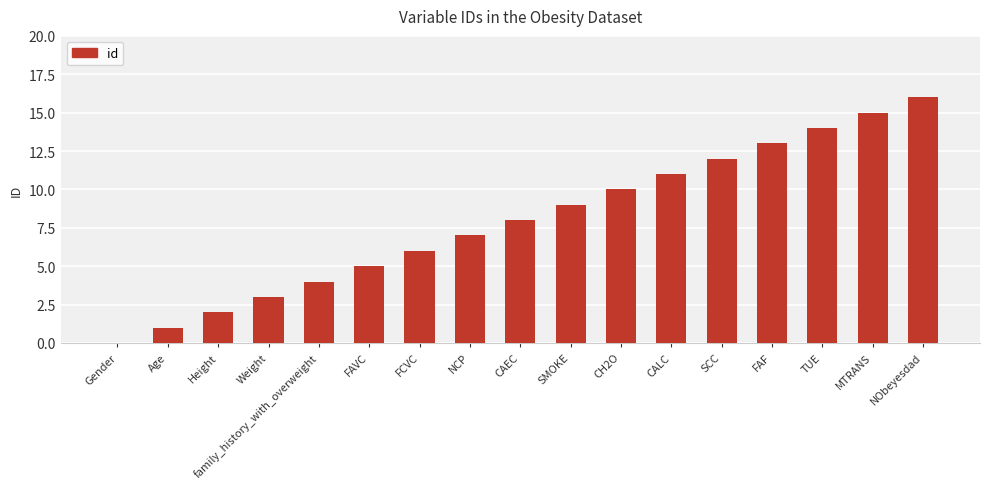

Reading right to left, transcribe all the data shown in this chart.

NObeyesdad=16	MTRANS=15	TUE=14	FAF=13	SCC=12	CALC=11	CH2O=10	SMOKE=9	CAEC=8	NCP=7	FCVC=6	FAVC=5	family_history_with_overweight=4	Weight=3	Height=2	Age=1	Gender=0